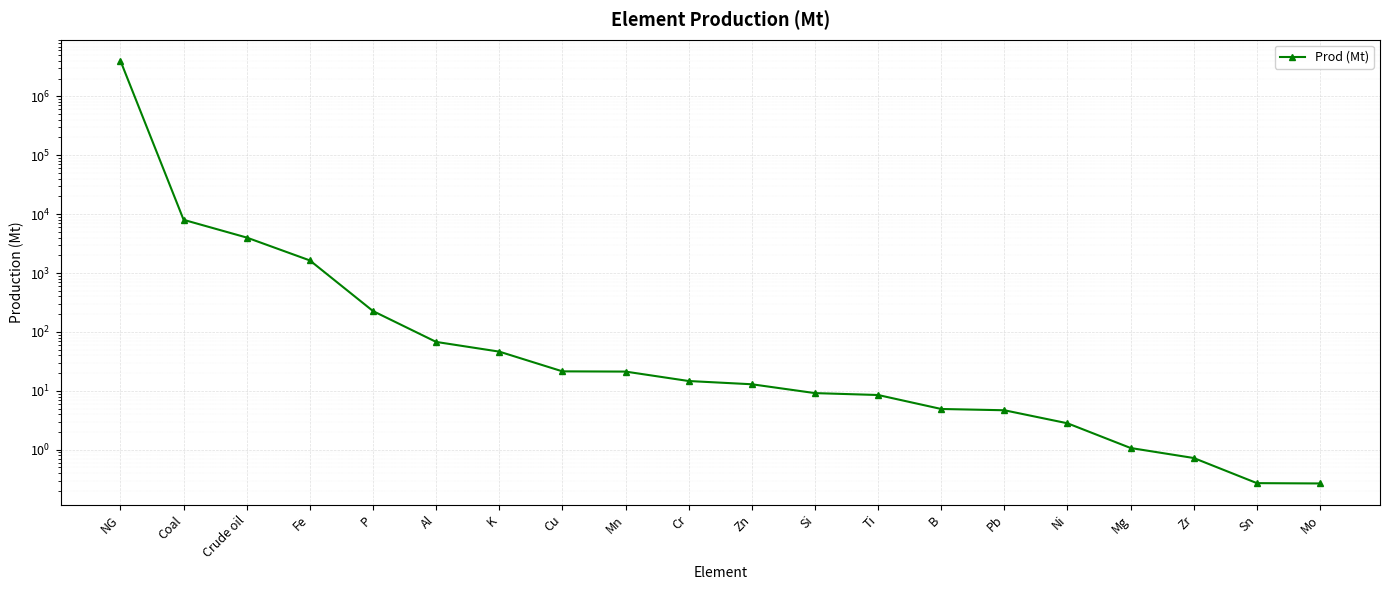

What is the ratio of the value at Fe to the value at Zn?

126.5